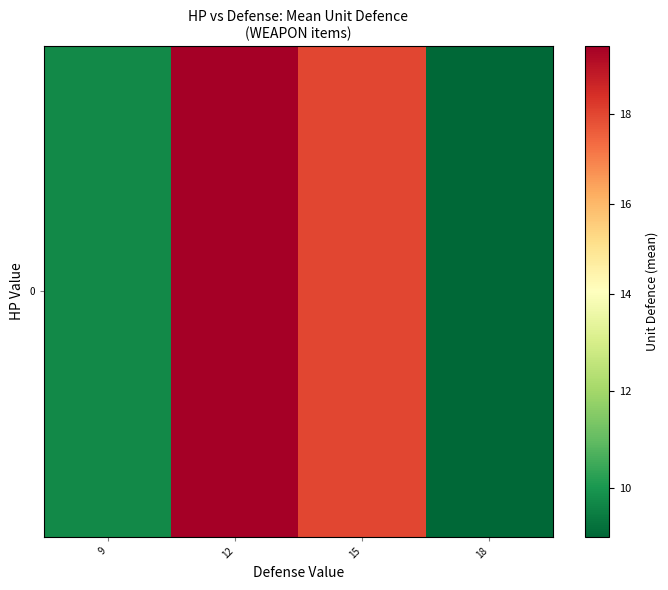

What is the difference between the maximum and second lowest values?

9.8